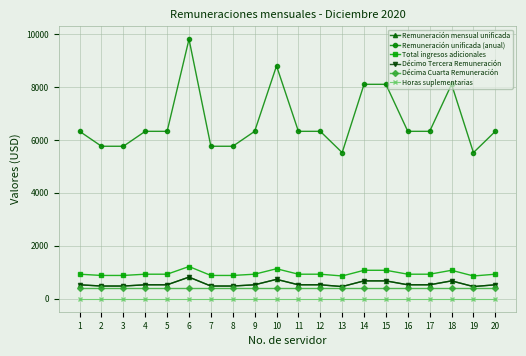

Is this an area chart (filled region under the line)?

No